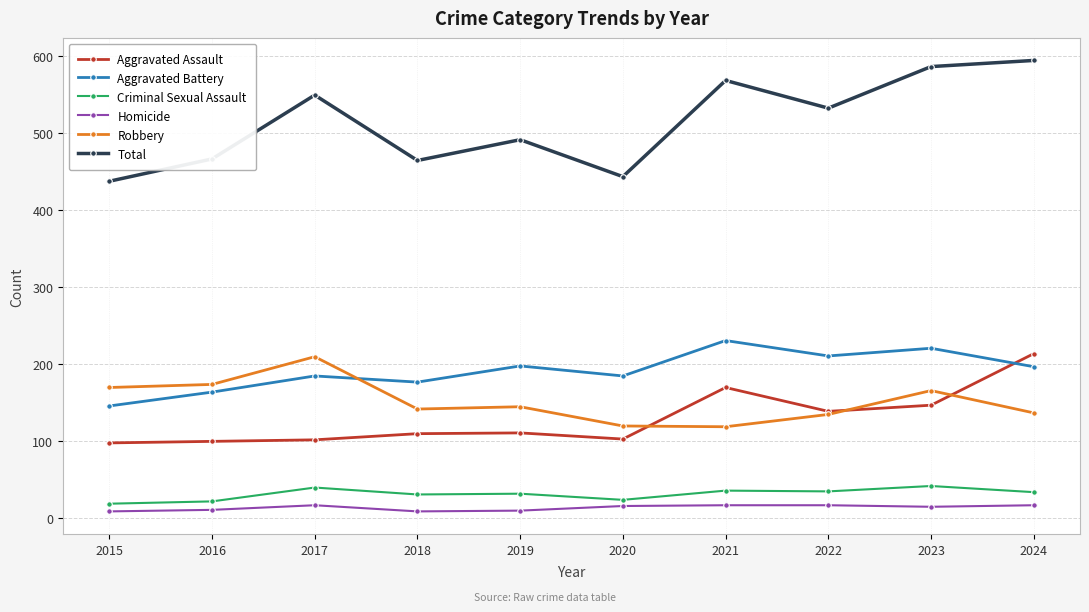

At which label does Aggravated Assault reach its peak?

2024